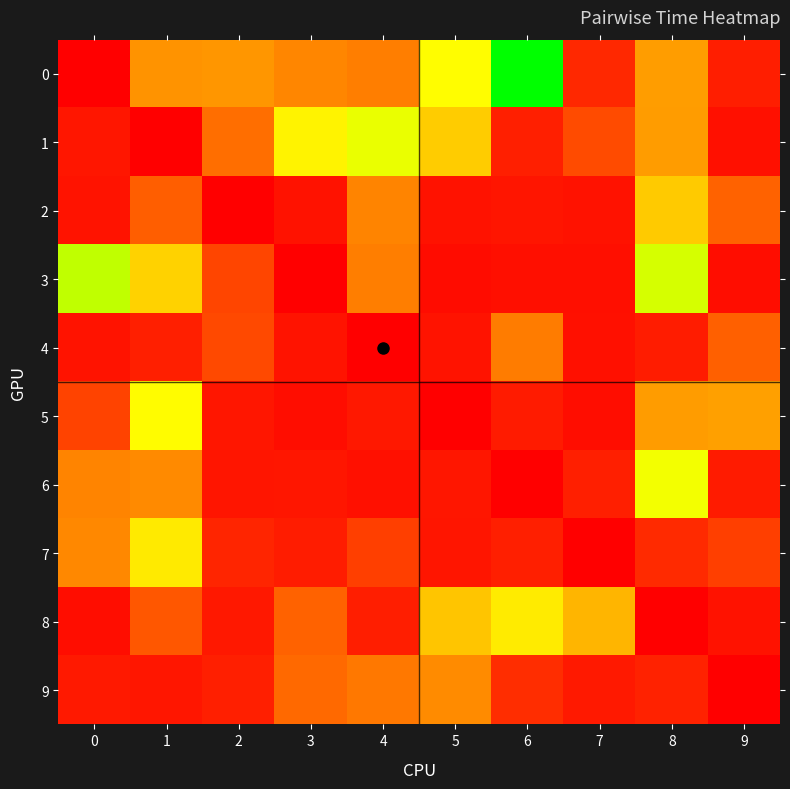

Between 1 and 8, which series saw the biggest shift?

7